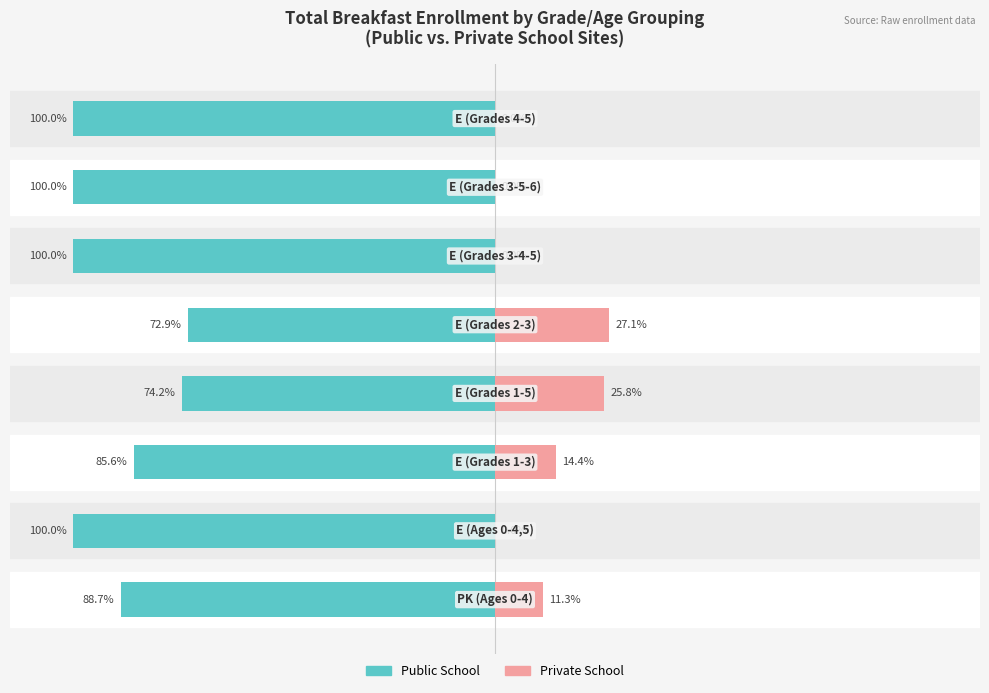

How many series are shown in this chart?

2